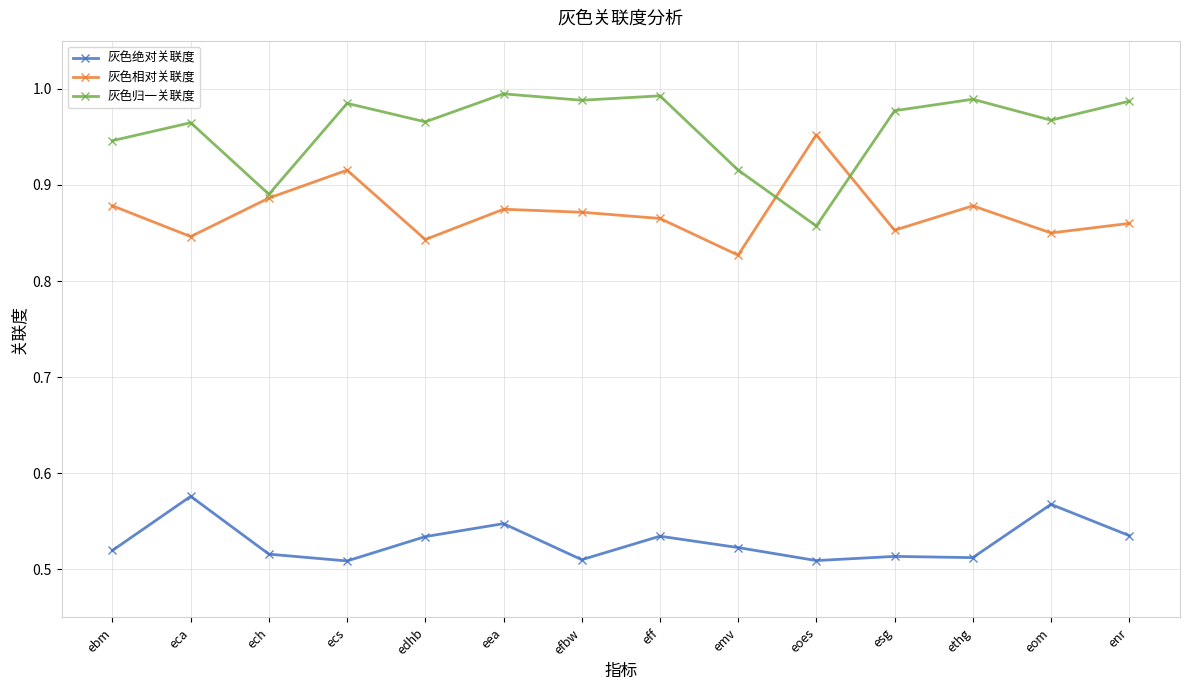

Rank the series by their maximum value, from highest to lowest.

灰色归一关联度, 灰色相对关联度, 灰色绝对关联度